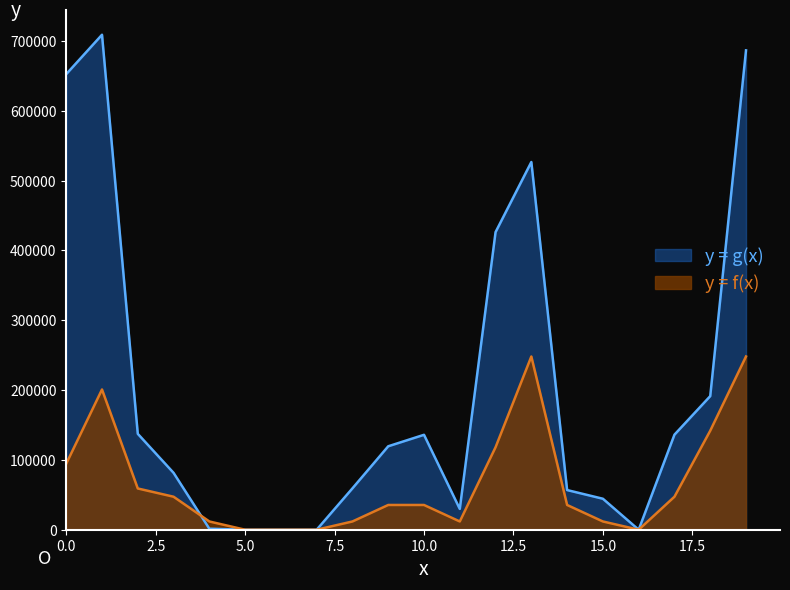

What is the total value across all series at 10.0?

171433.0